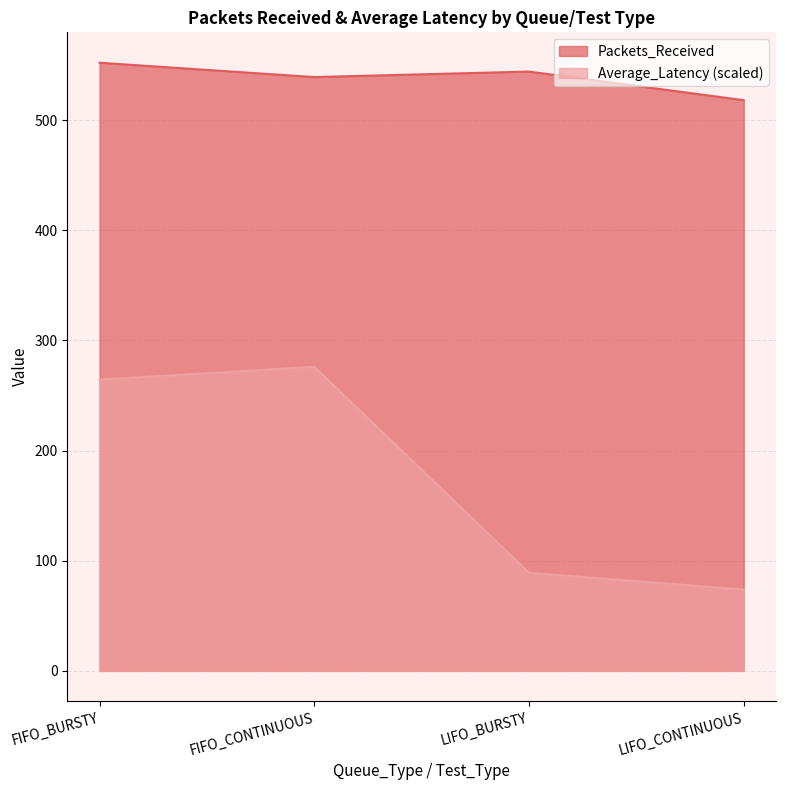

At which category does the chart reach its peak across all series?

FIFO_BURSTY